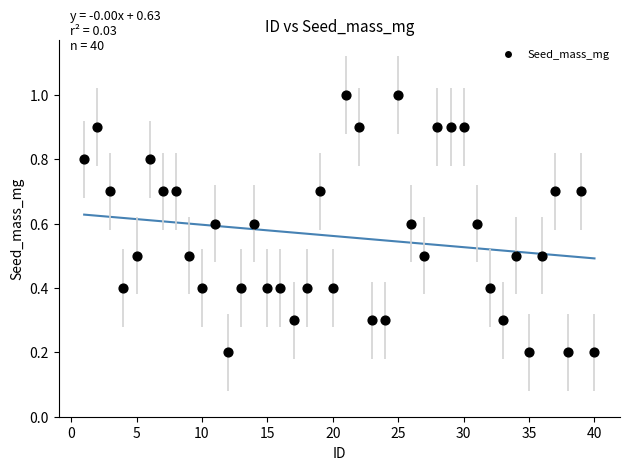

What is the range of Y values (max minus min)?

0.8